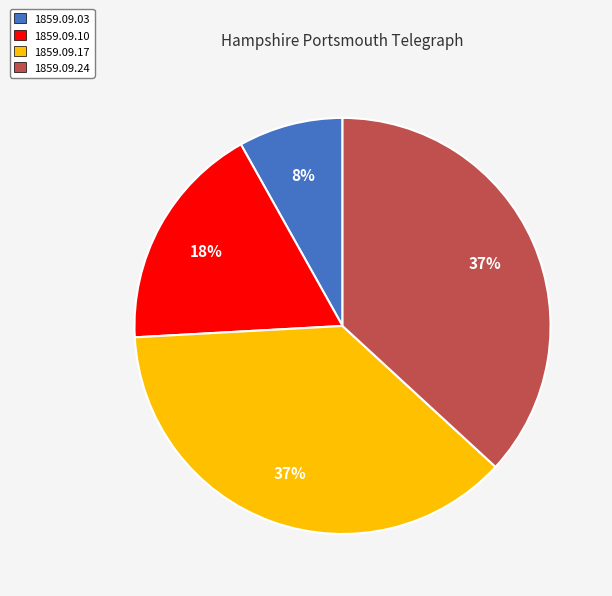

To the nearest percent, what portion does 1859.09.03 represent?

8%